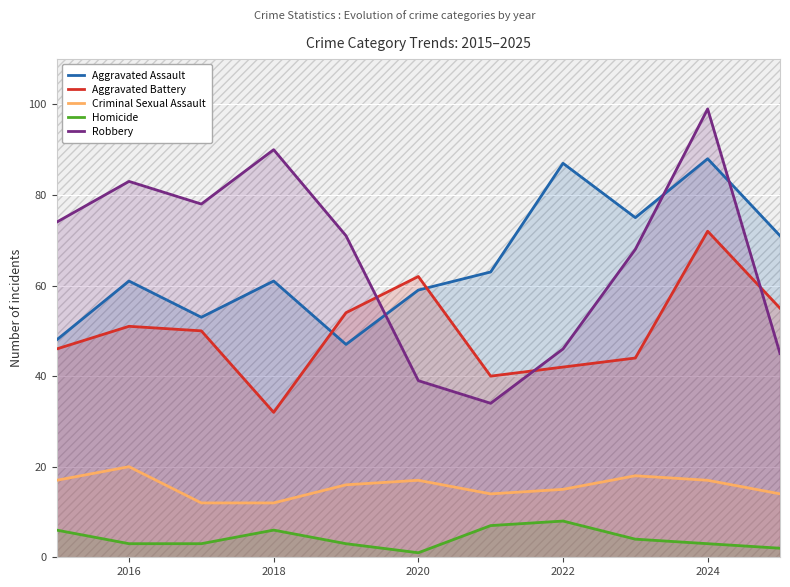

True or false: Criminal Sexual Assault and Homicide cross at least once.

False